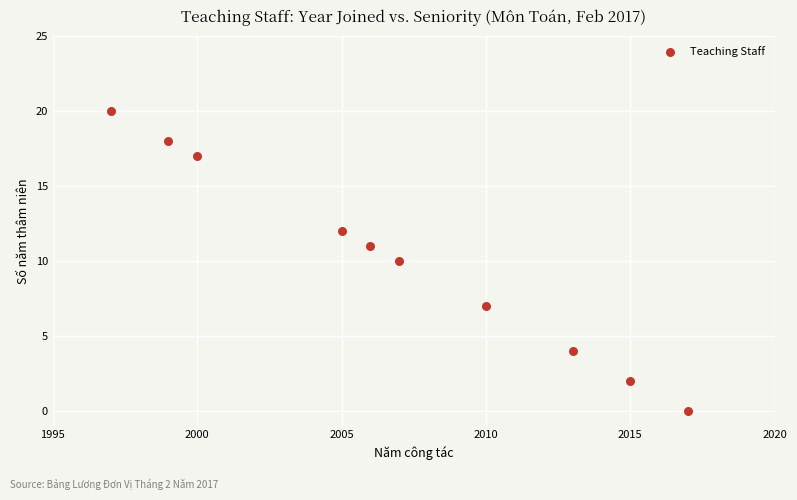

What is the range of Y values (max minus min)?

20